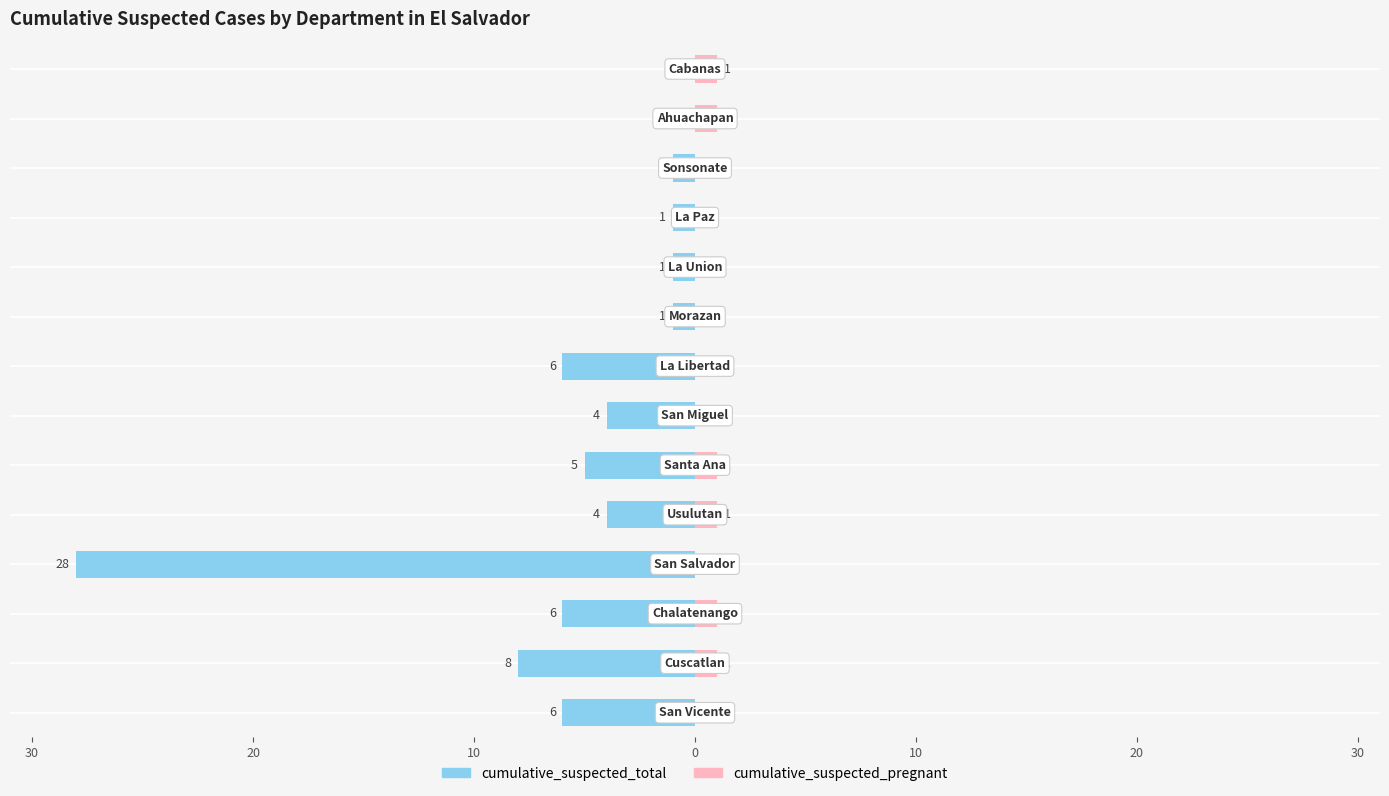

Count the cumulative_suspected_pregnant values in the range 0 to 1.

14